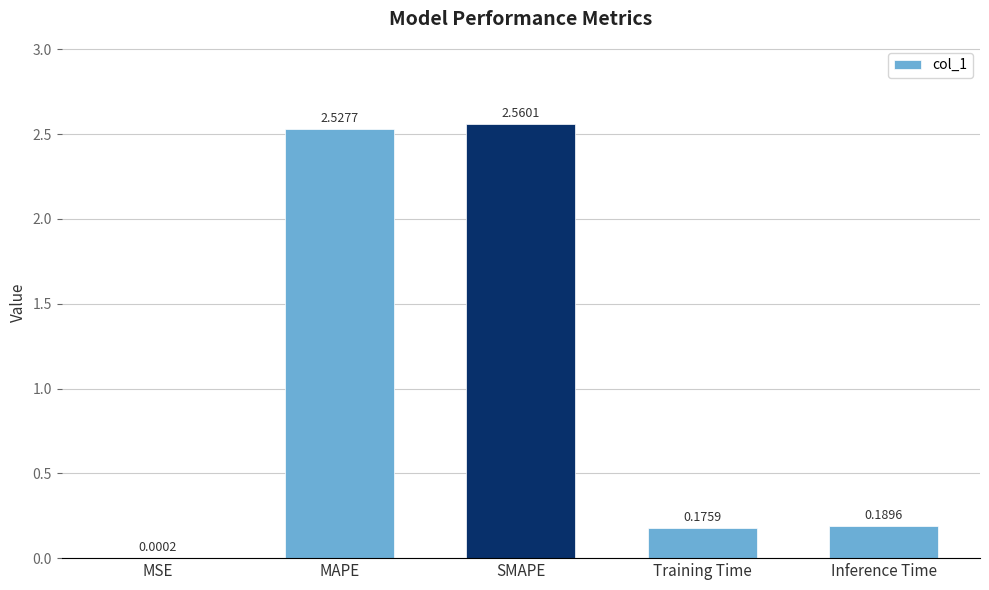

Are the bars horizontal?

No